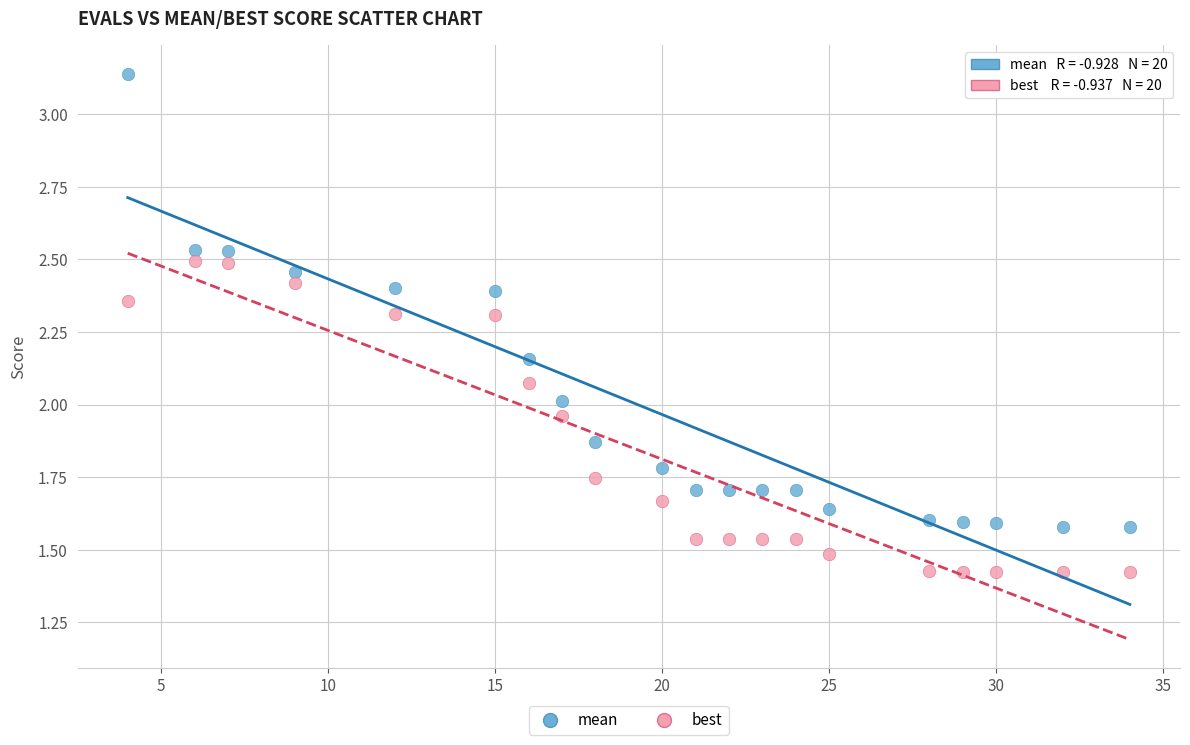

Which series reaches the maximum Y coordinate?

mean